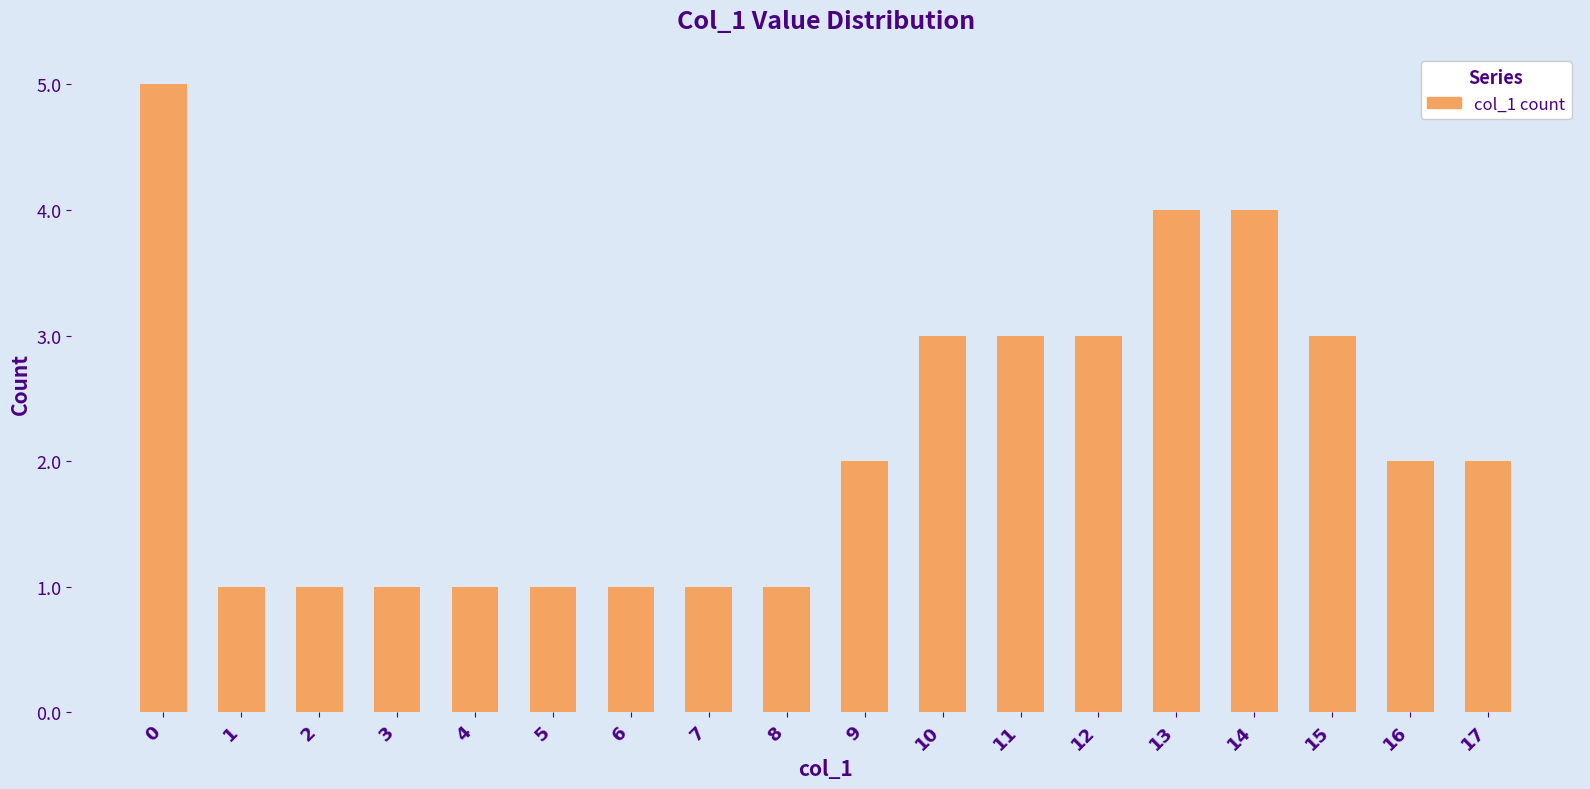

Approximately how many times larger is the value at 17 compared to 3?

2.0